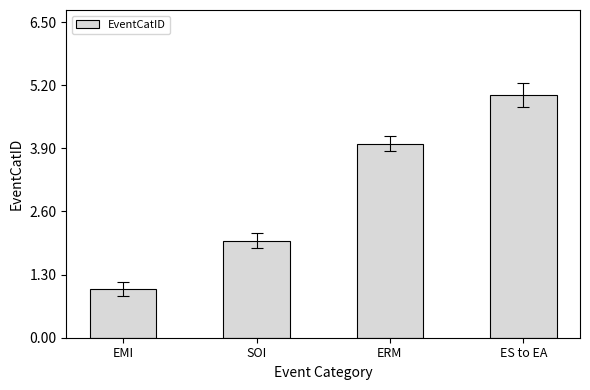

What is the difference between the values at ES to EA and SOI?

3